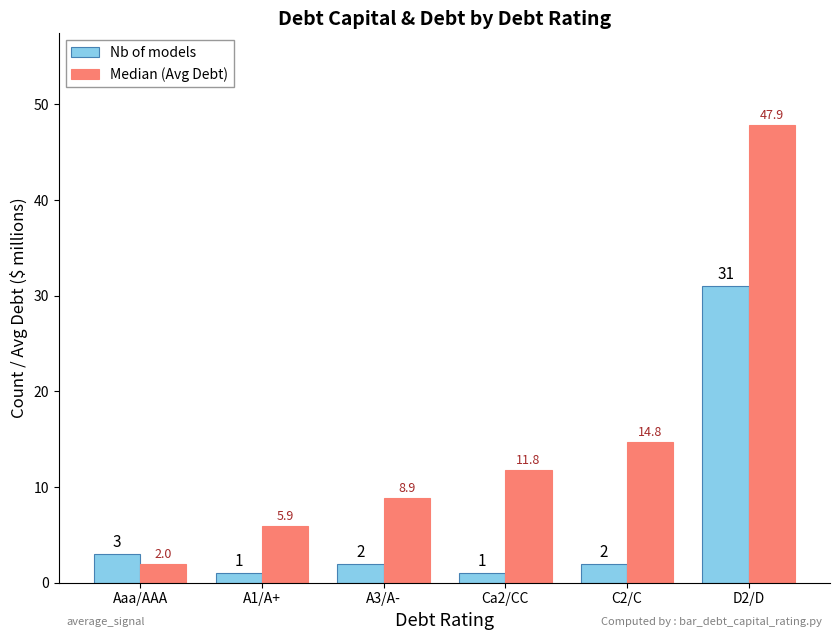

Reading left to right, list all the values displayed in this chart.

Nb of models: 3.0	1.0	2.0	1.0	2.0	31.0
Median (Avg Debt): 2.0	5.9	8.9	11.8	14.8	47.9